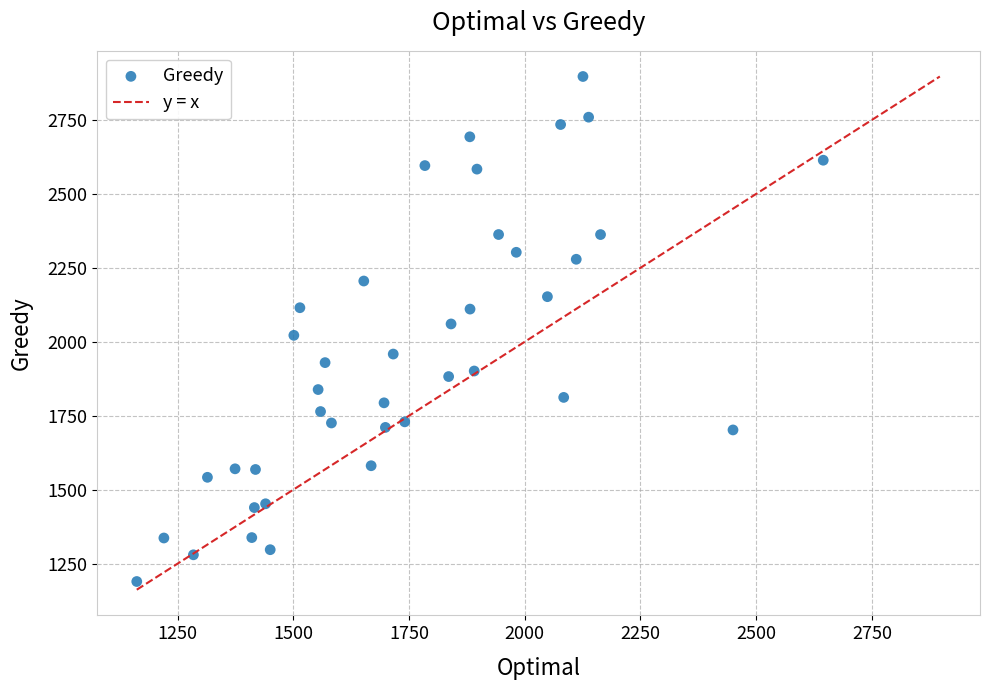

What is the range of Y values (max minus min)?

1707.1